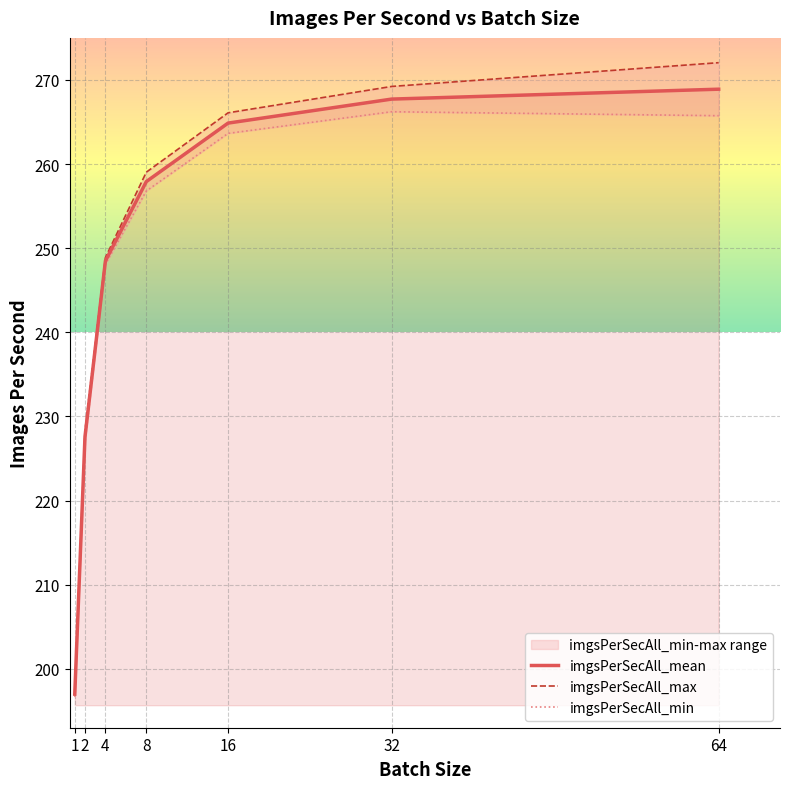

What is the difference between the maximum and second lowest values in the imgsPerSecAll_mean series?

41.3